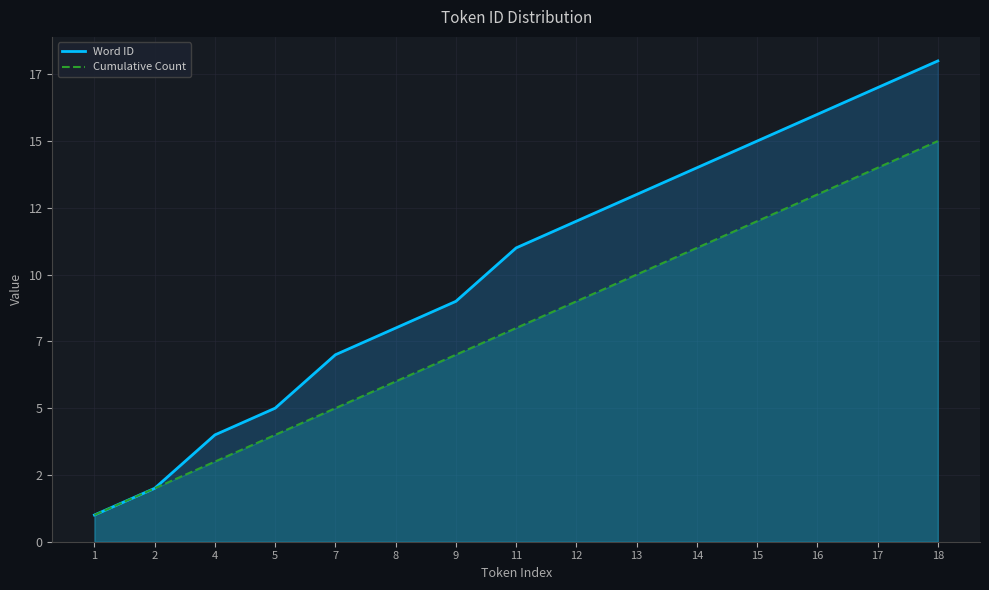

How many data points in Cumulative Count are less than 8?

7